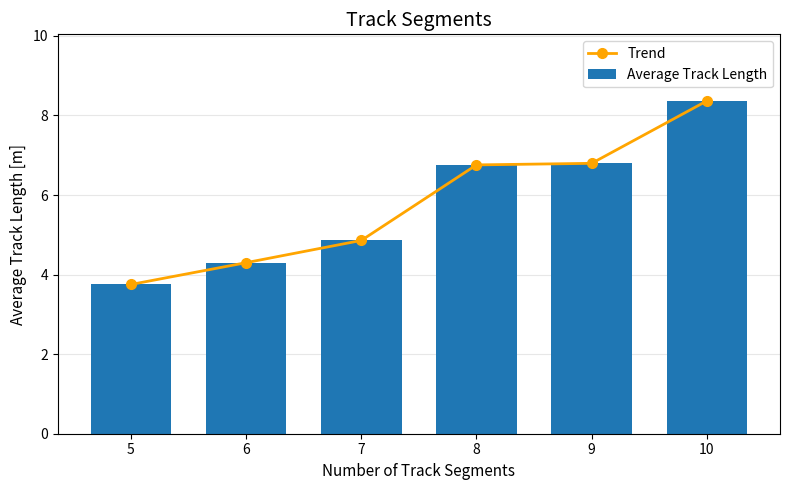

The value of Average Track Length at 9 is 6.8. True or false?

True